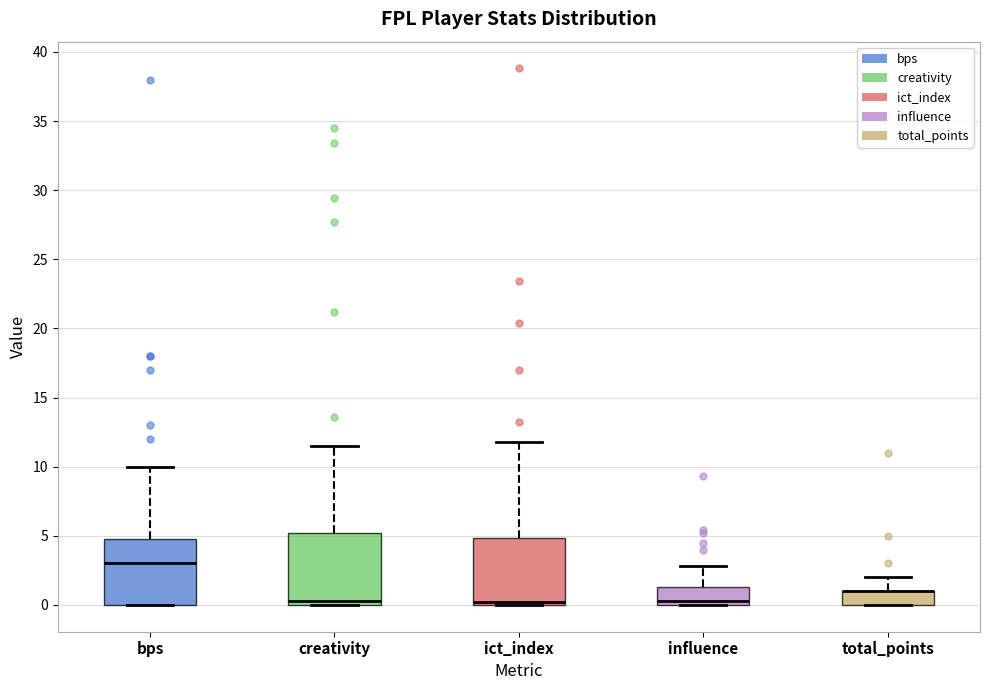

Reading left to right, transcribe this box plot: for each box, give where its median line is, the range the box spans, and where its two whiskers end, as read against the y-axis. The values are not printed on the chart, so give them approximately, as read against the axis.

bps: median 3.0, box 0.0 to 5.0, whiskers 0.0 to 10.0
creativity: median 0.5, box 0.0 to 5.0, whiskers 0.0 to 11.5
ict_index: median 0.0 (just above the box's lower edge), box 0.0 to 5.0, whiskers 0.0 to 12.0
influence: median 0.5, box 0.0 to 1.5, whiskers 0.0 to 3.0
total_points: median 1.0 (drawn on the box's upper edge), box 0.0 to 1.0, whiskers 0.0 to 2.0